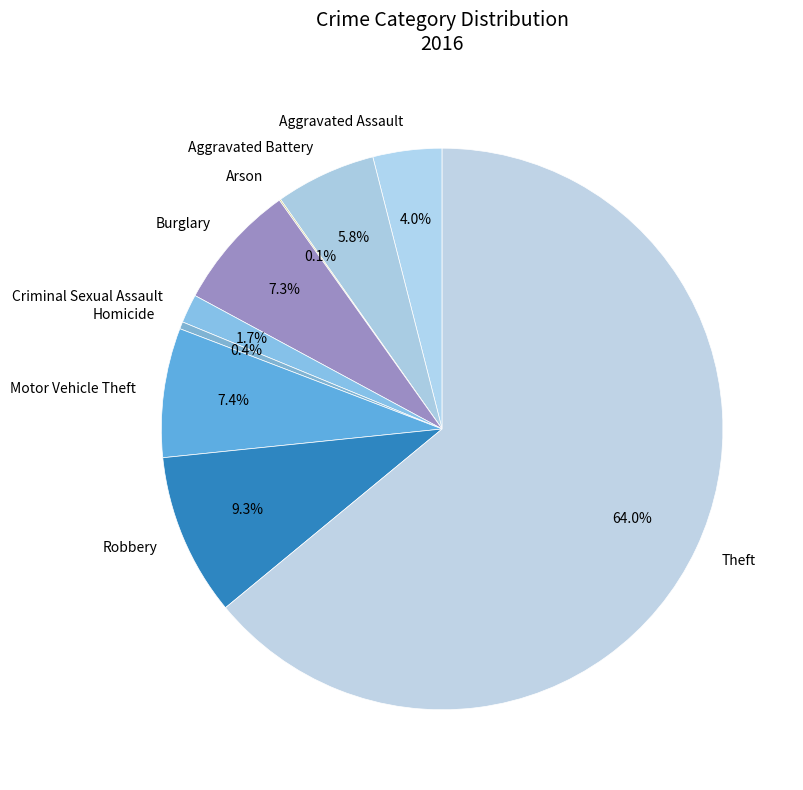

The Aggravated Battery slice represents 1% of the pie. True or false?

False